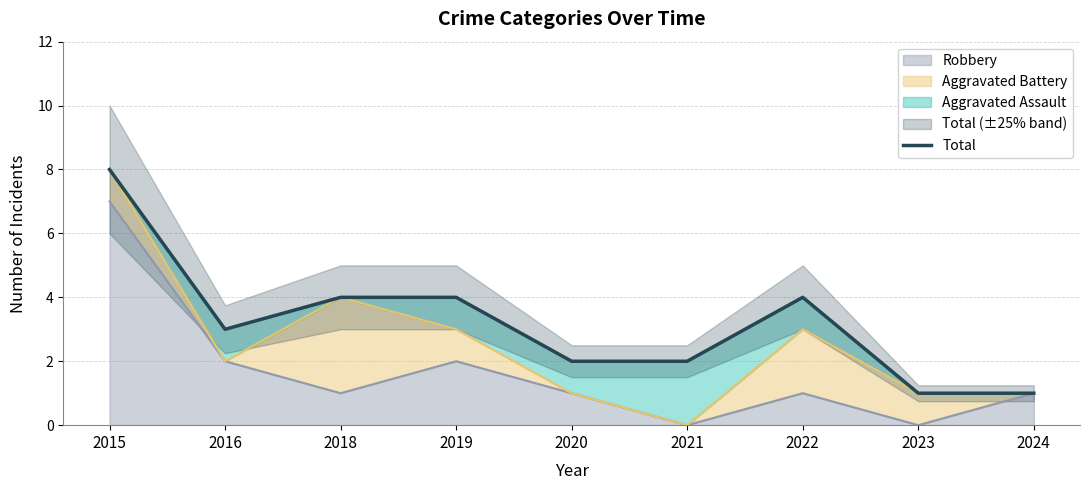

How many points are lower than both their immediate neighbors (excluding endpoints)?

1